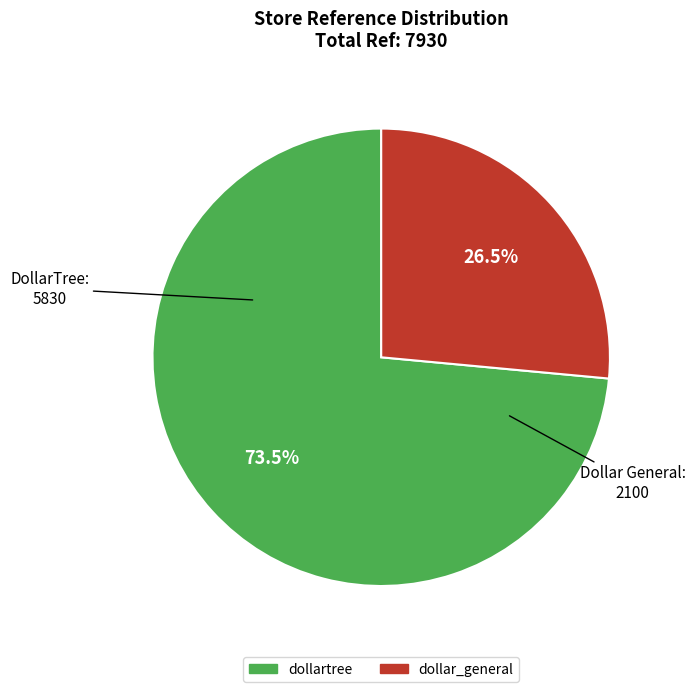

Rank the categories by value from lowest to highest.

dollar_general, dollartree